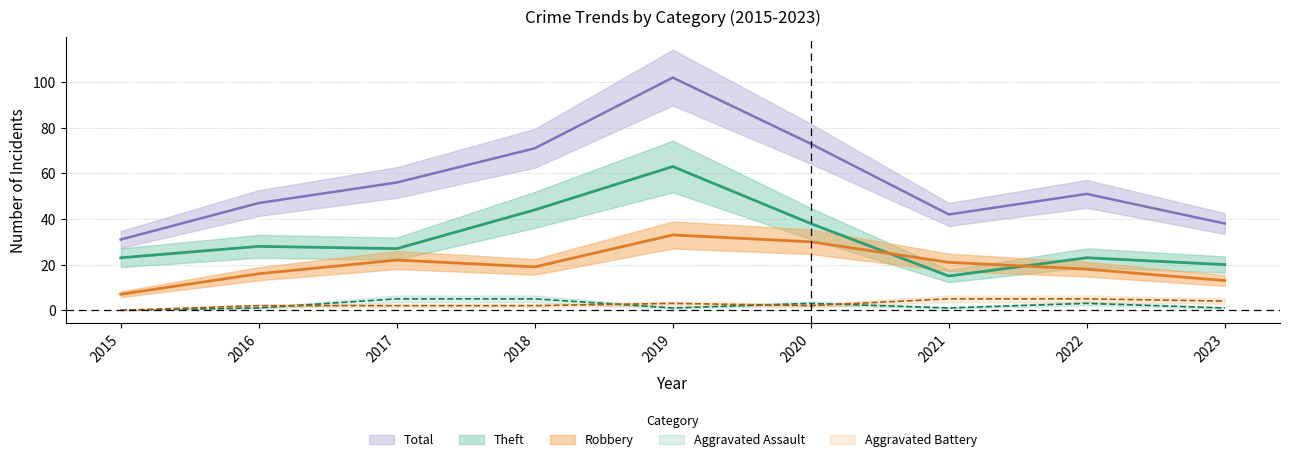

What is the value of the Robbery point at the 3rd from the left?

22